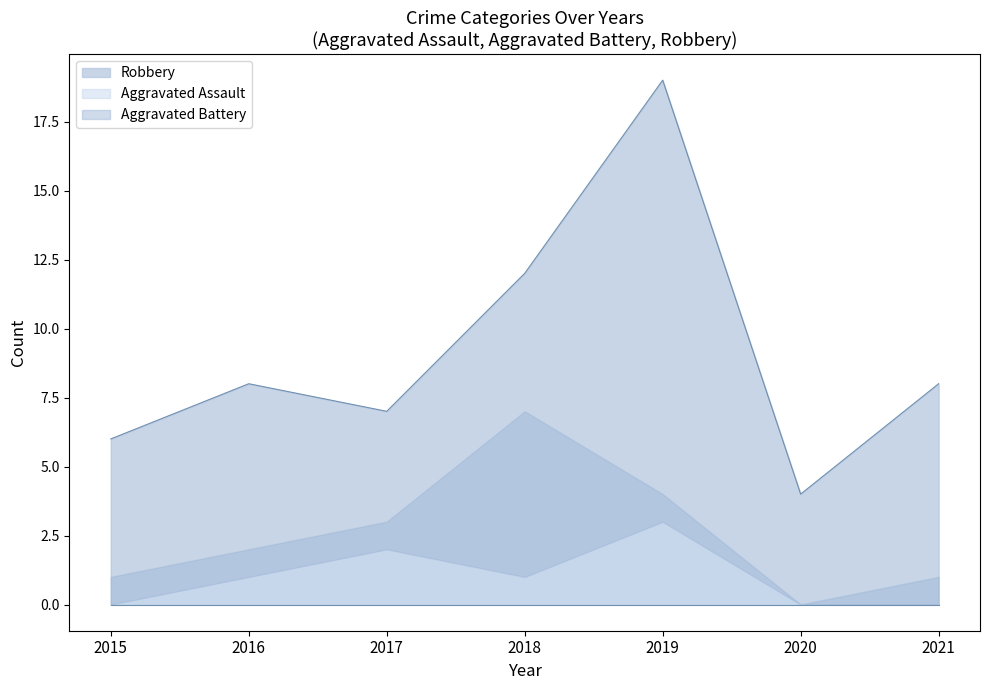

Where is the first local maximum for Robbery?

2016